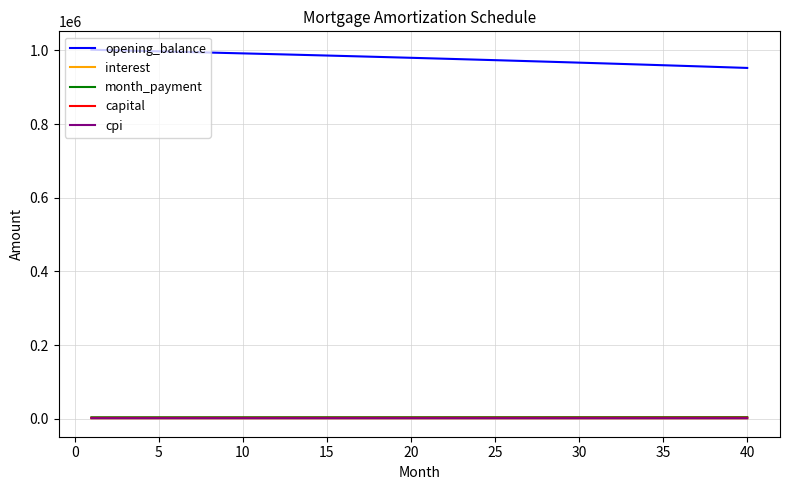

Which series has the largest total across all categories?

opening_balance